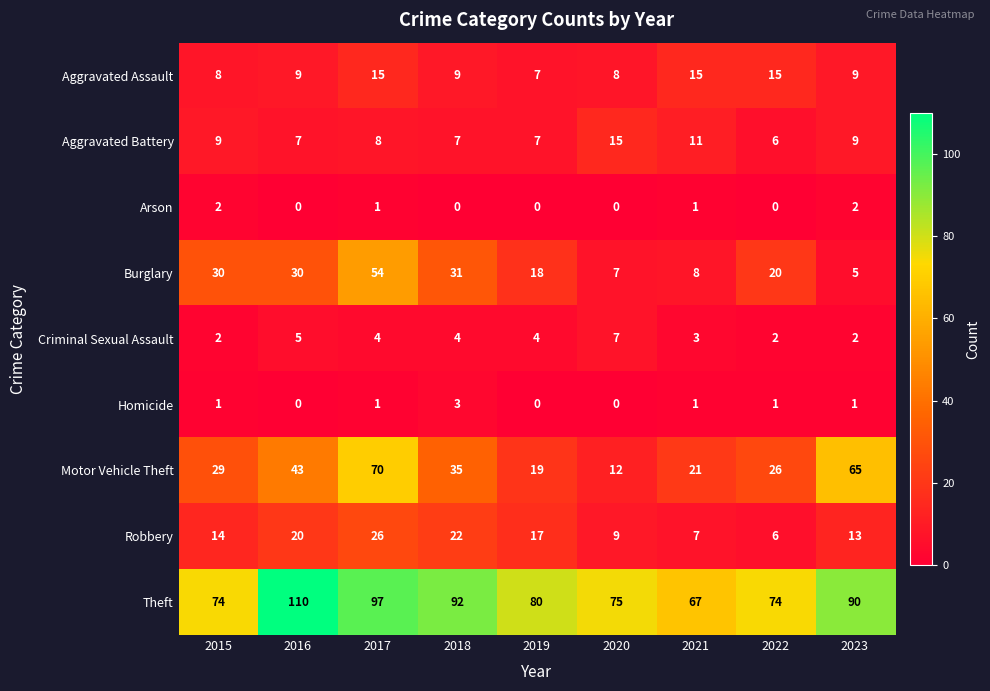

What is the average value of the Robbery series?

15